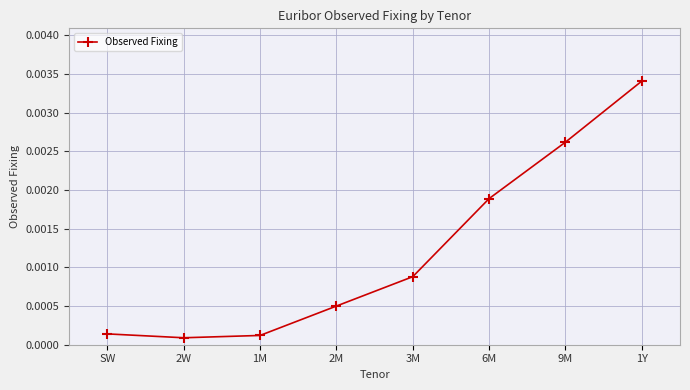

What is the label of the 7th point from the right?

2W